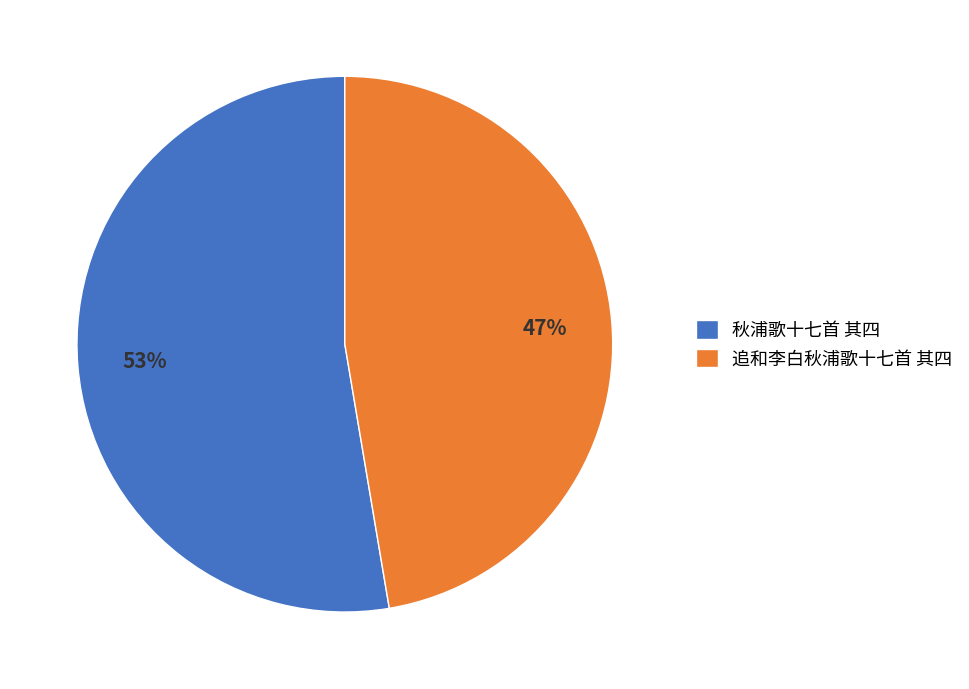

True or false: 秋浦歌十七首 其四 accounts for 58% of the total.

False